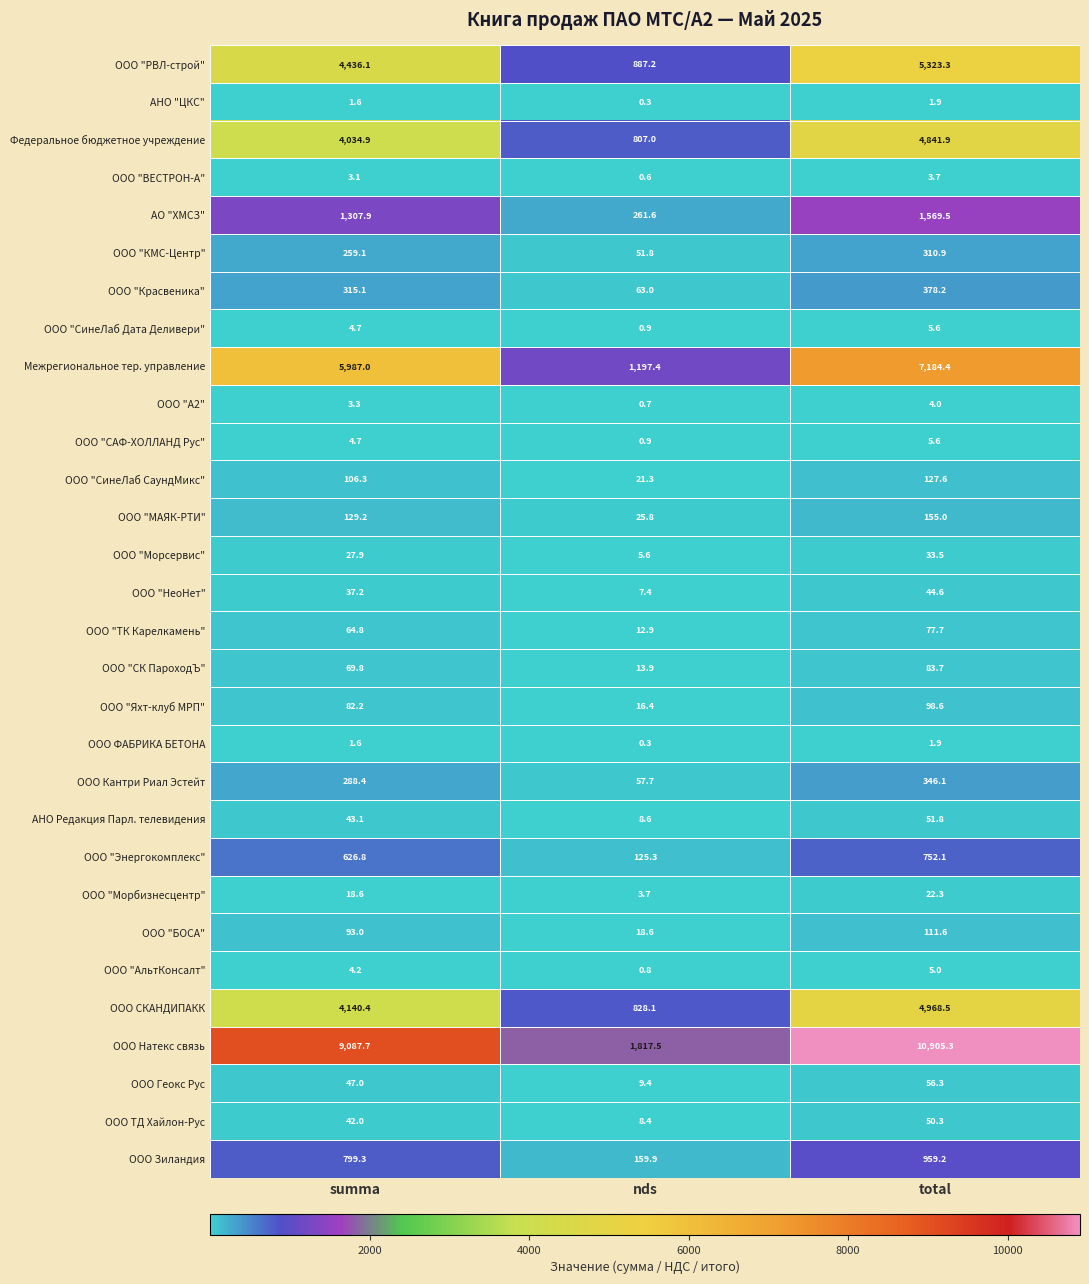

What is the approximate value of ООО "ВЕСТРОН-А" at summa?

3.1